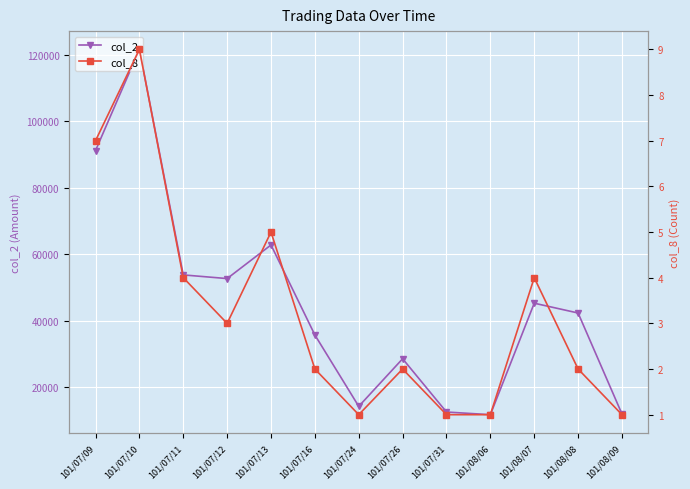

List the labels in order of col_8 value, smallest first.

101/07/24, 101/07/31, 101/08/06, 101/08/09, 101/07/16, 101/07/26, 101/08/08, 101/07/12, 101/07/11, 101/08/07, 101/07/13, 101/07/09, 101/07/10